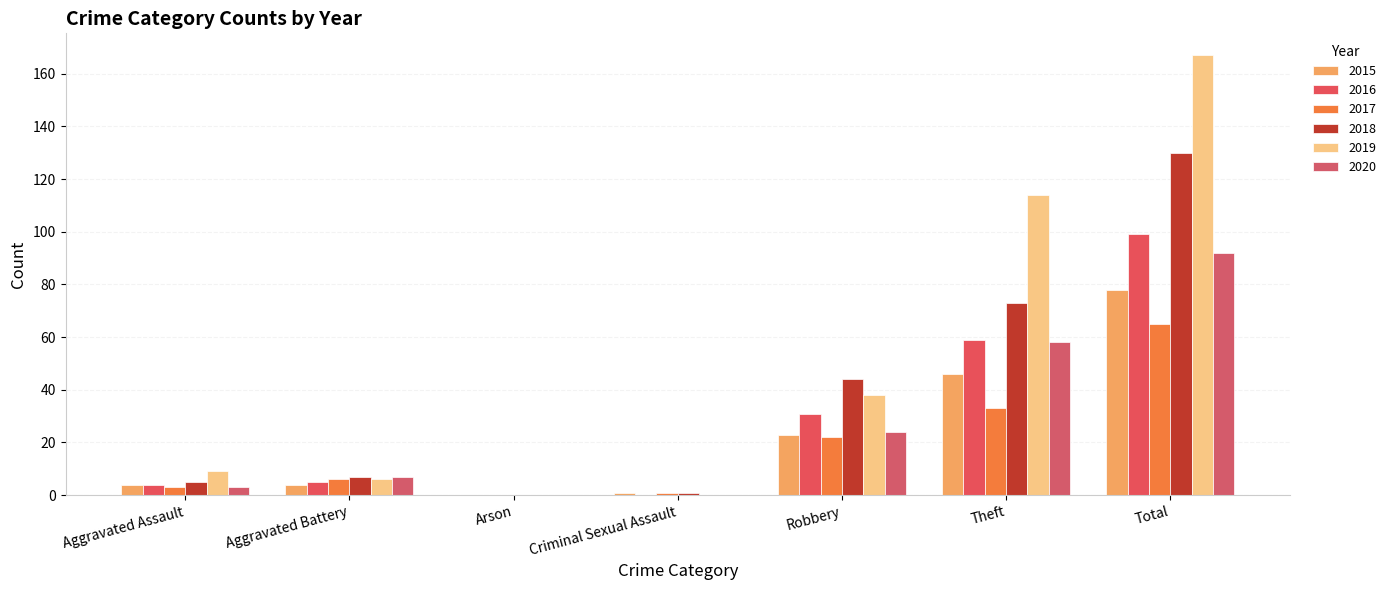

What is the maximum value shown in the chart?

167